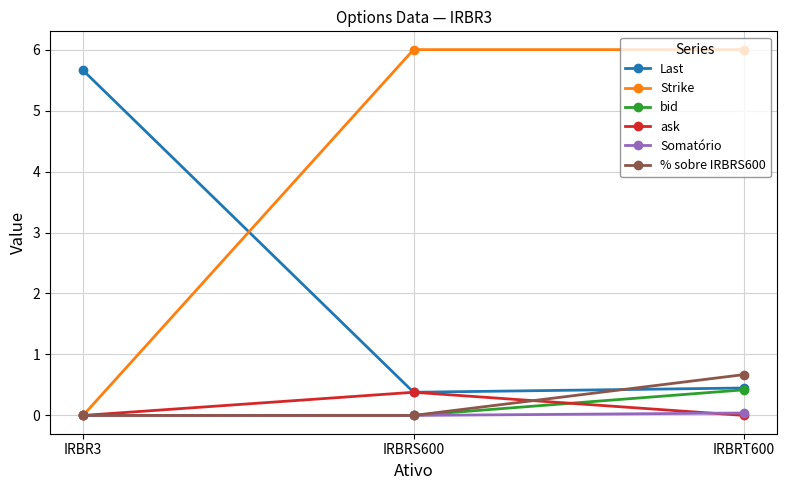

True or false: Last has a value of 0.5 at IRBRT600.

True